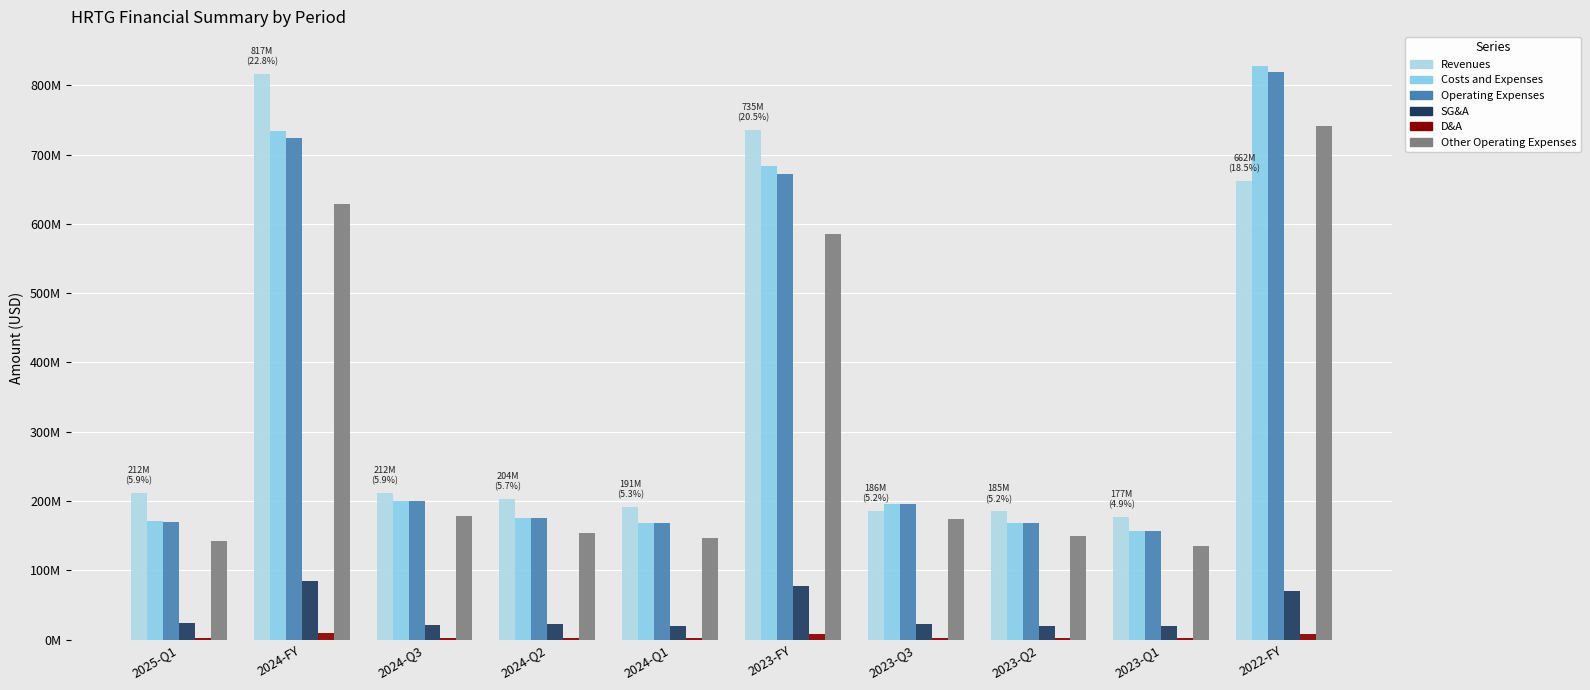

Reading right to left, transcribe all the data shown in this chart.

Revenues: 2022-FY=662460000	2023-Q1=176921000	2023-Q2=185313000	2023-Q3=186300000	2023-FY=735498000	2024-Q1=191302000	2024-Q2=203571000	2024-Q3=211849000	2024-FY=816985000	2025-Q1=211520000
Costs and Expenses: 2022-FY=828630000	2023-Q1=156830000	2023-Q2=168922000	2023-Q3=195735000	2023-FY=683493000	2024-Q1=168598000	2024-Q2=175932000	2024-Q3=200100000	2024-FY=734309000	2025-Q1=171510000
Operating Expenses: 2022-FY=819821000	2023-Q1=156830000	2023-Q2=168922000	2023-Q3=195735000	2023-FY=672283000	2024-Q1=168598000	2024-Q2=175932000	2024-Q3=200100000	2024-FY=723375000	2025-Q1=169084000
SG&A: 2022-FY=70396000	2023-Q1=19054000	2023-Q2=20058000	2023-Q3=21911000	2023-FY=77777000	2024-Q1=19634000	2024-Q2=22780000	2024-Q3=21572000	2024-FY=85138000	2025-Q1=23862000
D&A: 2022-FY=8359000	2023-Q1=2127000	2023-Q2=2139000	2023-Q3=2197000	2023-FY=8689000	2024-Q1=2226000	2024-Q2=2265000	2024-Q3=2242000	2024-FY=9551000	2025-Q1=2879000
Other Operating Expenses: 2022-FY=741066000	2023-Q1=135649000	2023-Q2=148864000	2023-Q3=173824000	2023-FY=585817000	2024-Q1=146738000	2024-Q2=153152000	2024-Q3=178528000	2024-FY=628686000	2025-Q1=142343000